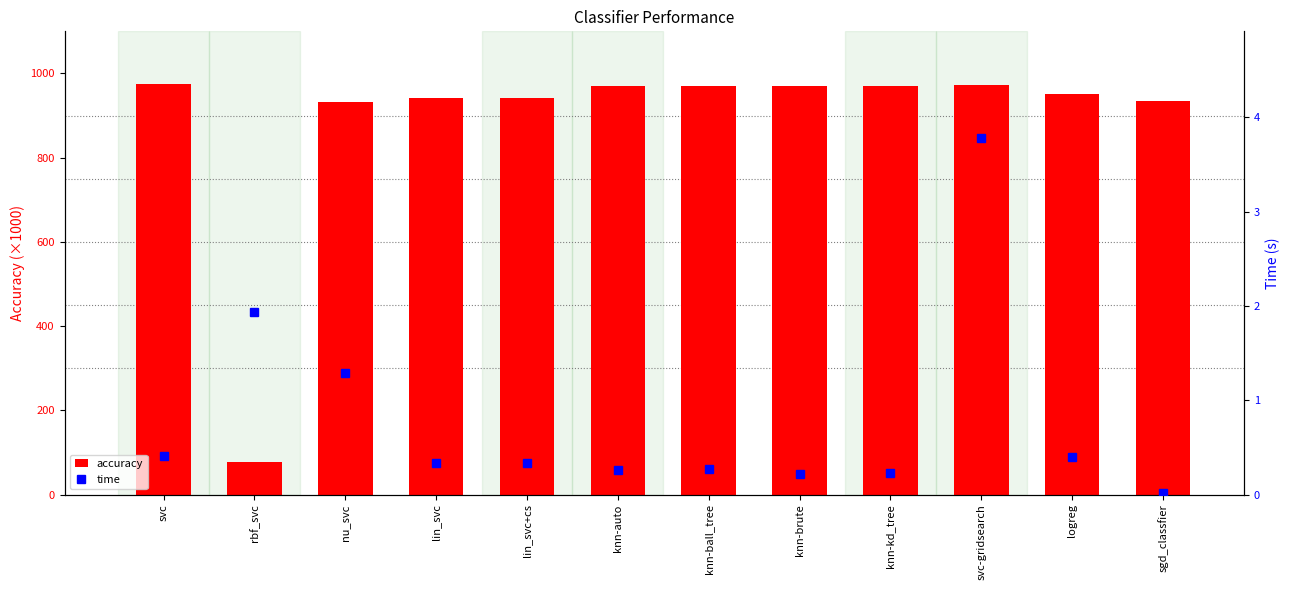

Rank the series by their maximum value, from lowest to highest.

time, accuracy